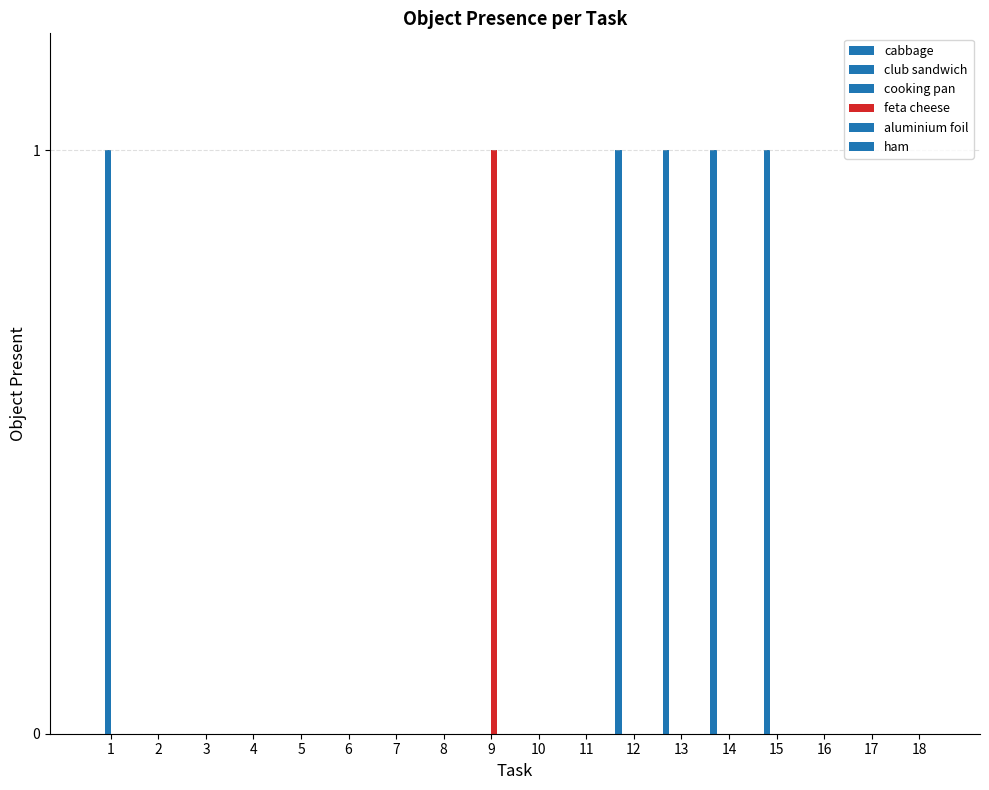

Does the chart contain stacked bars?

No